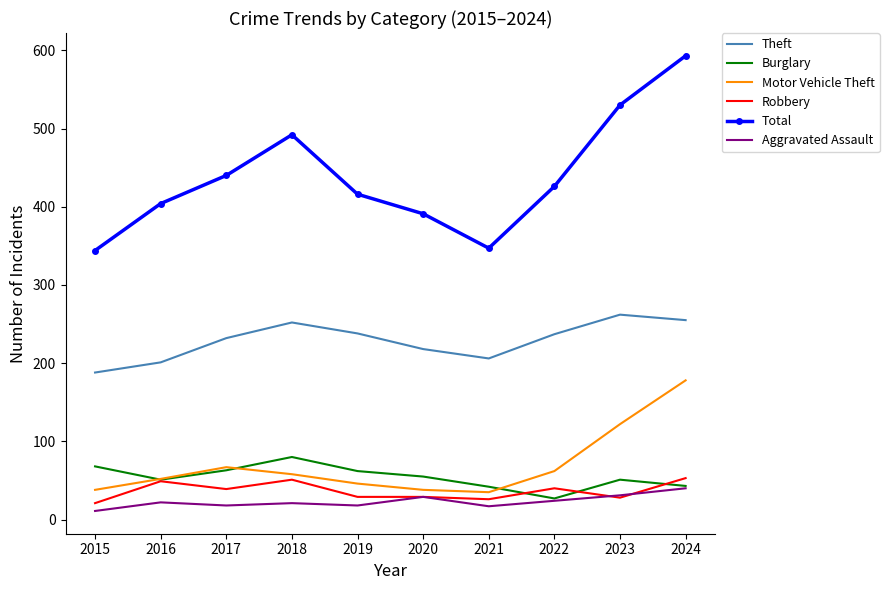

Which series has the widest spread of values?

Total